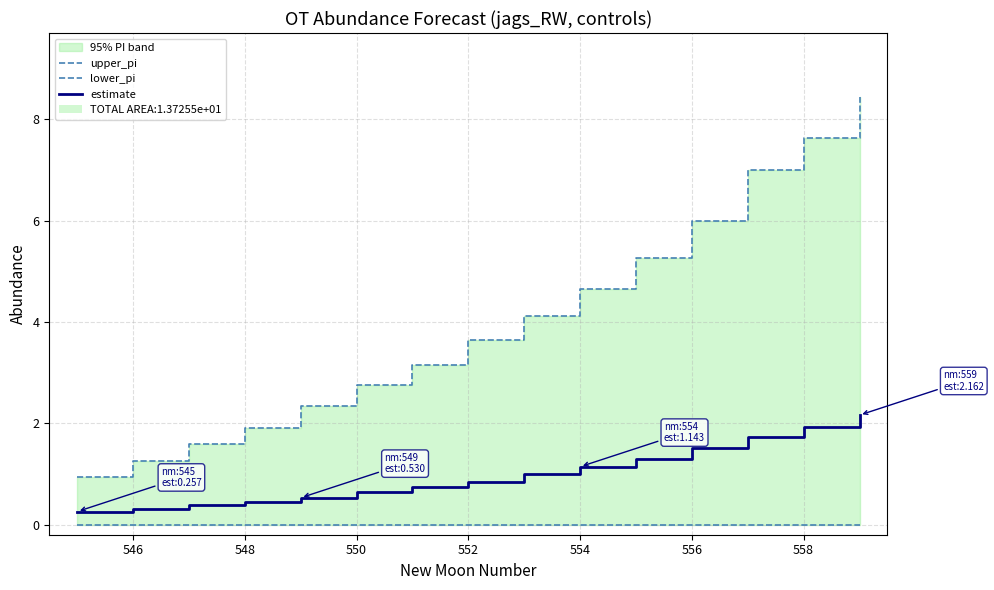

How many lines are shown in the chart?

3